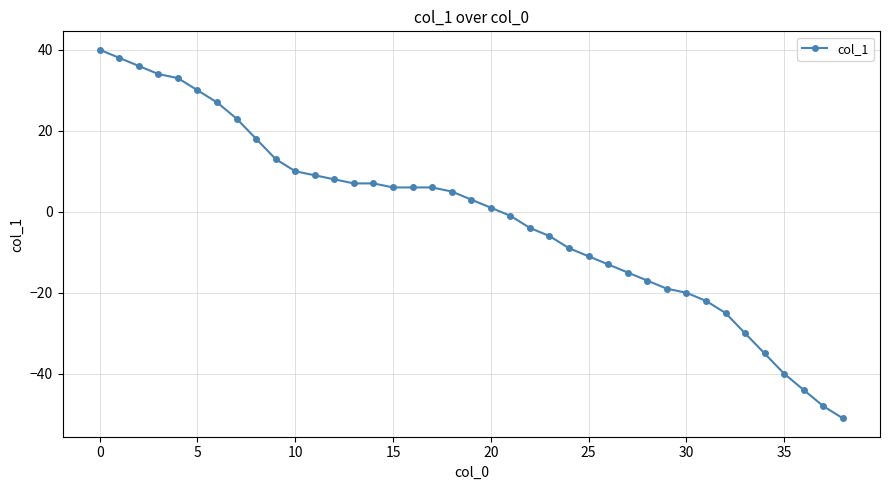

True or false: the data has more than 2 interior local peaks.

False